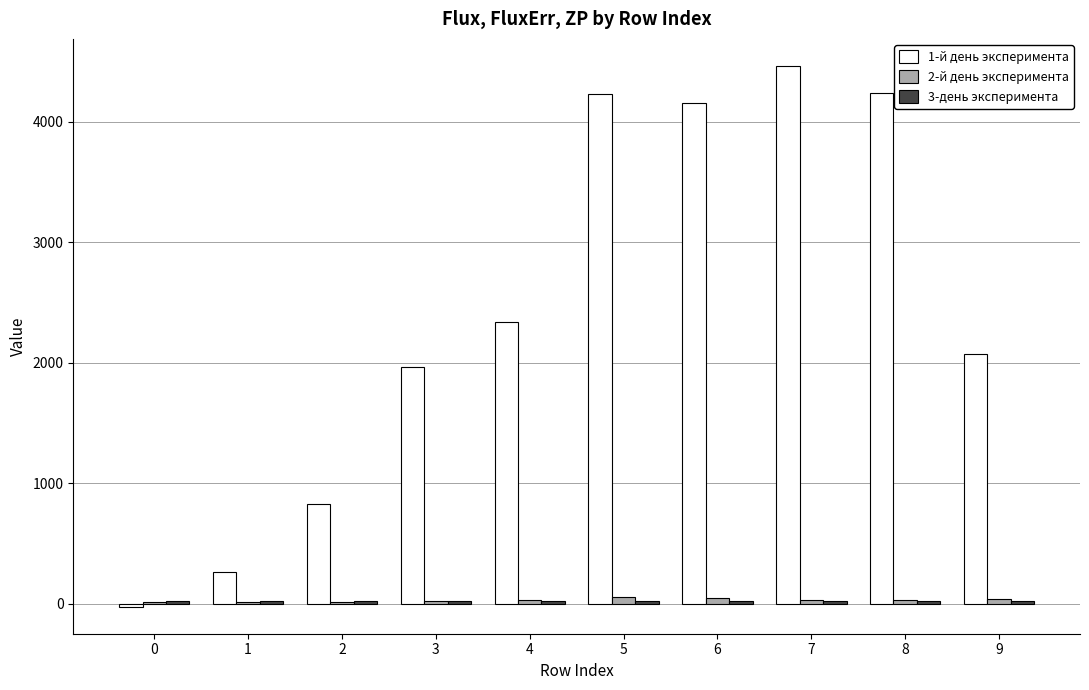

Which series has the widest spread of values?

1-й день эксперимента